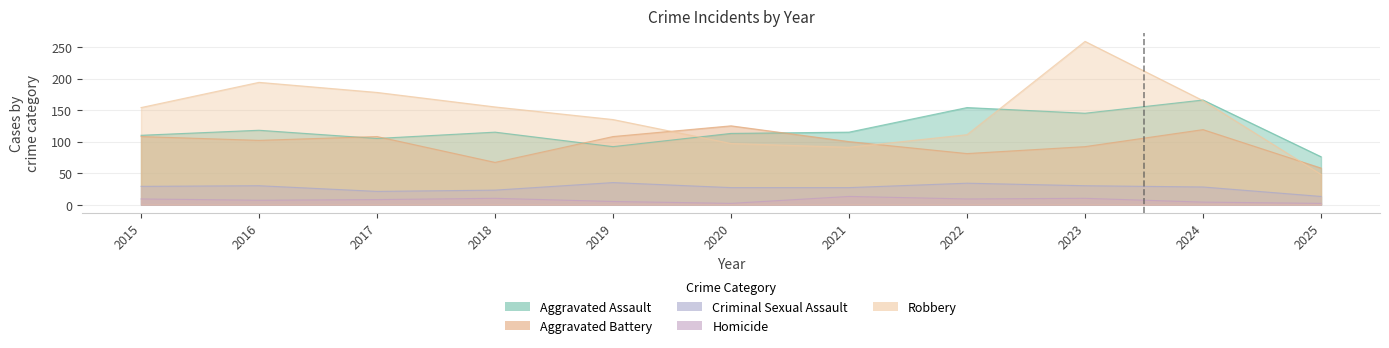

True or false: Criminal Sexual Assault and Aggravated Assault cross at least once.

False